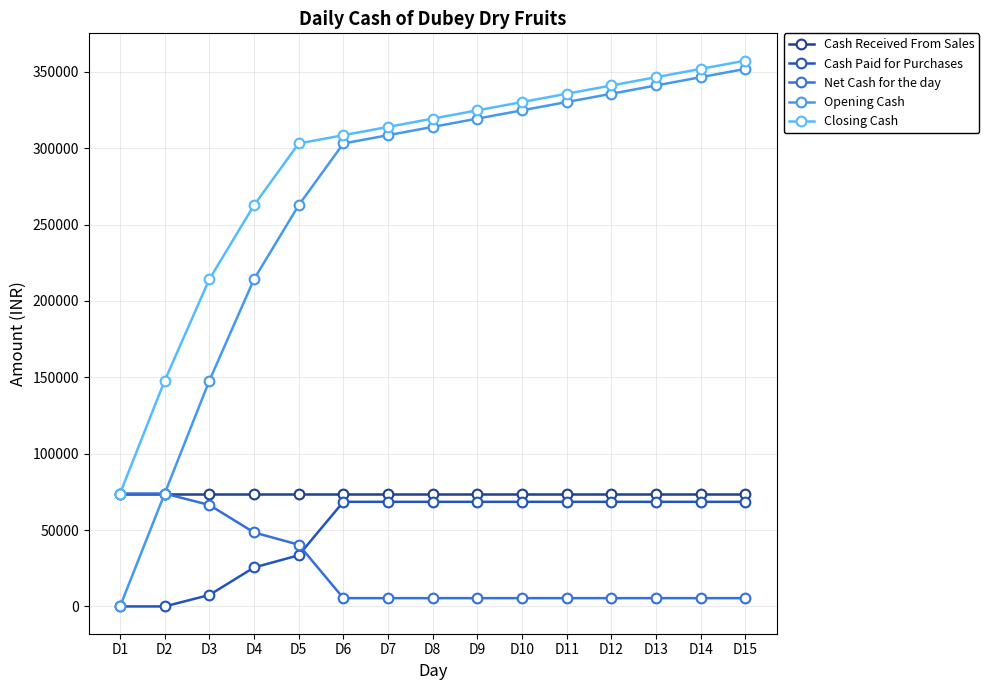

True or false: Opening Cash and Closing Cash intersect in this chart.

False